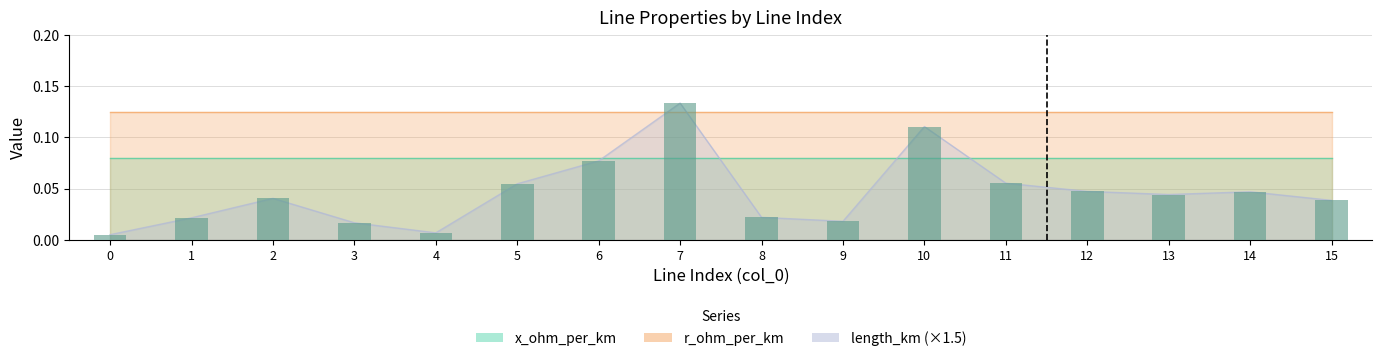

What is the greatest value displayed?

0.1